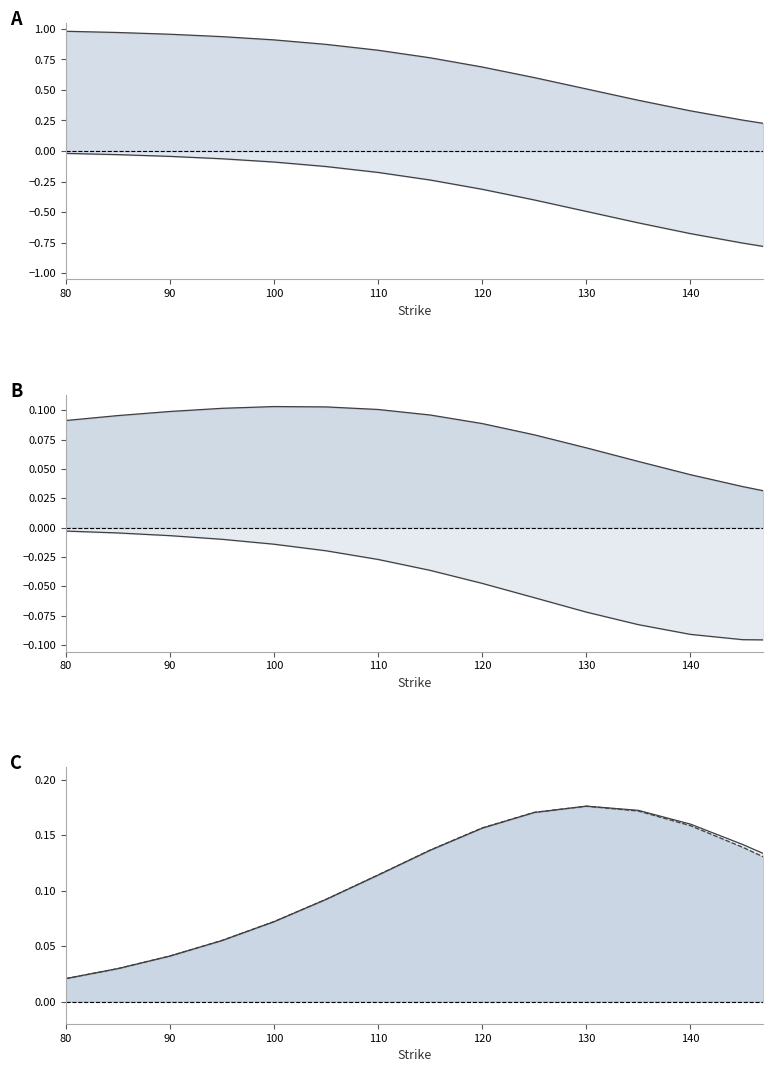

True or false: Call Delta and Put Rho intersect in this chart.

False